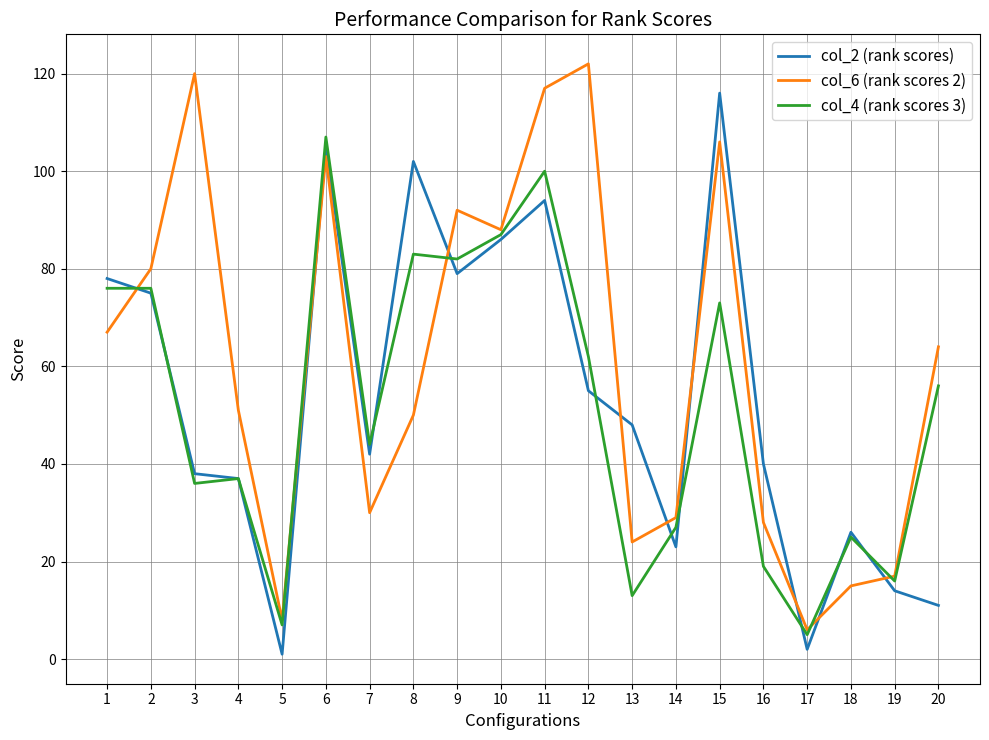

What is the difference between the maximum and minimum values in the col_2 (rank scores) series?

115